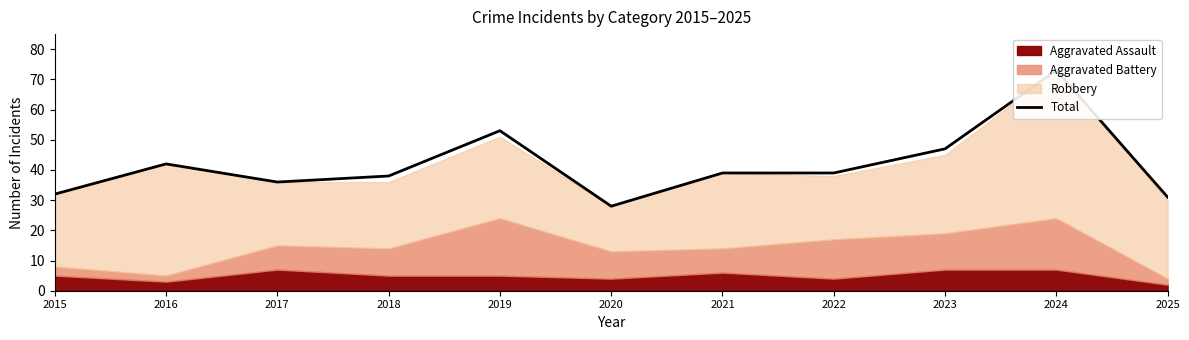

Where is the data nearest to the value 50?

2019